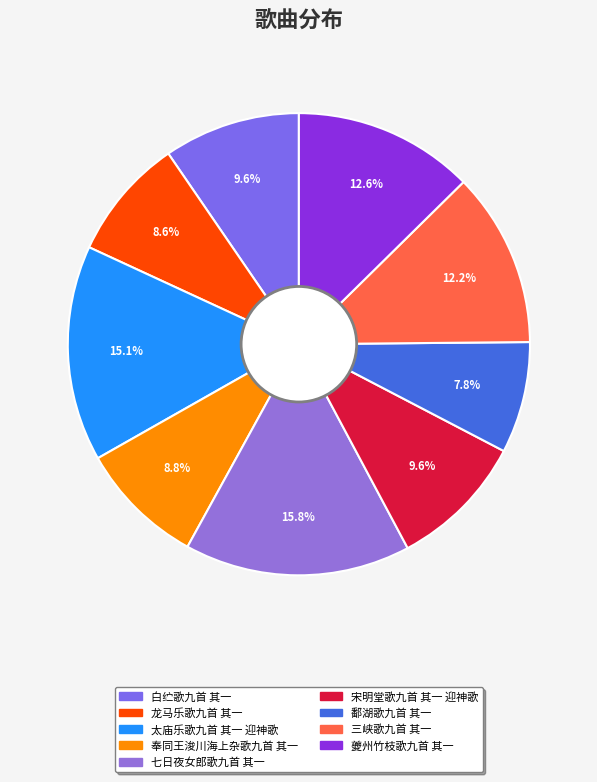

True or false: 三峡歌九首 其一 accounts for 1% of the total.

False